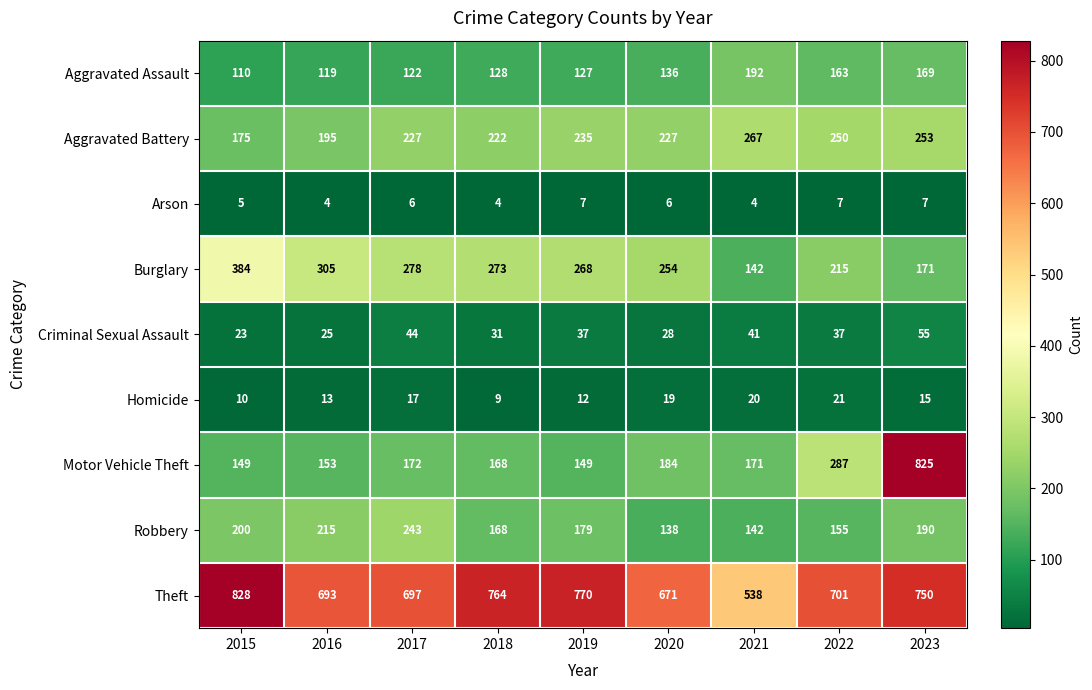

The value of Aggravated Assault at 2016 is 119. True or false?

True